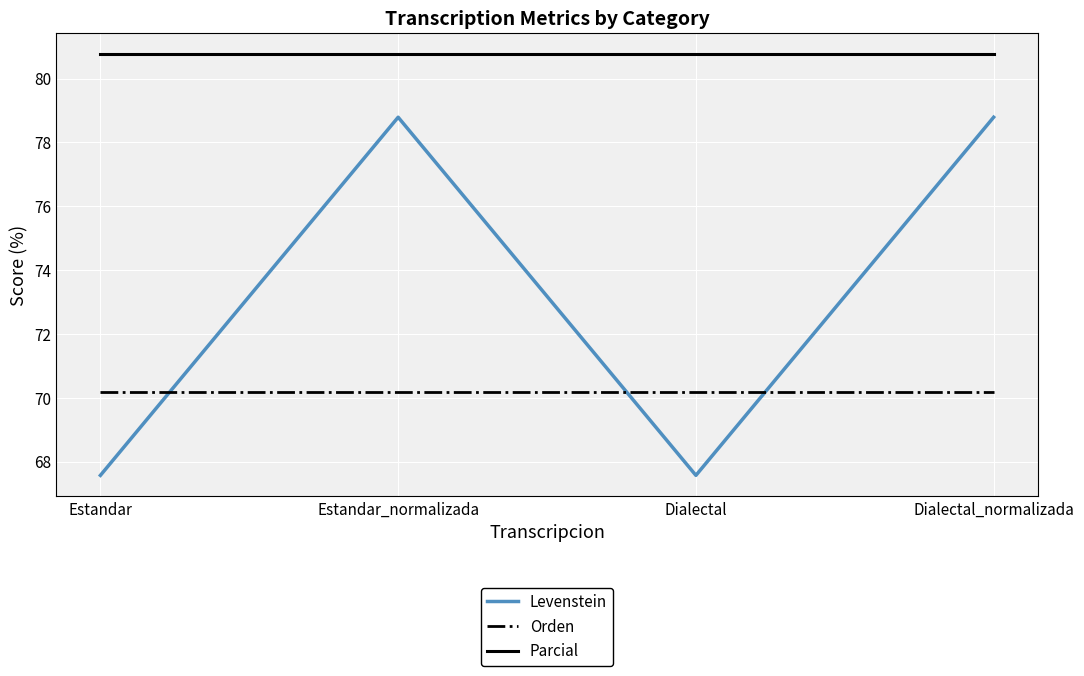

What position from the left is Estandar_normalizada?

2